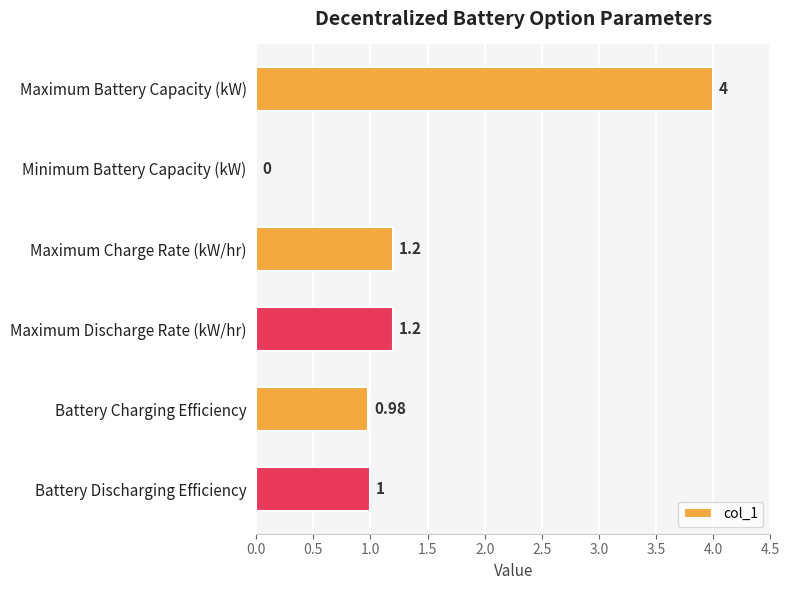

Which label corresponds to the largest value in the chart?

Maximum Battery Capacity (kW)